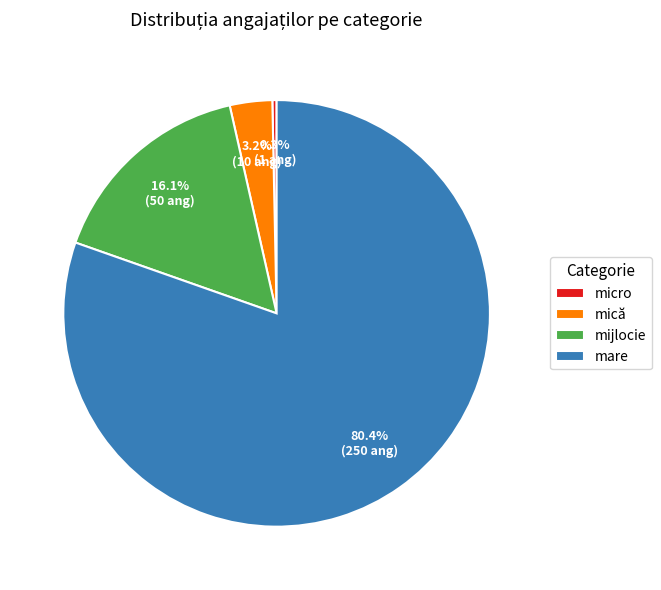

To the nearest percent, what portion does mică represent?

3%